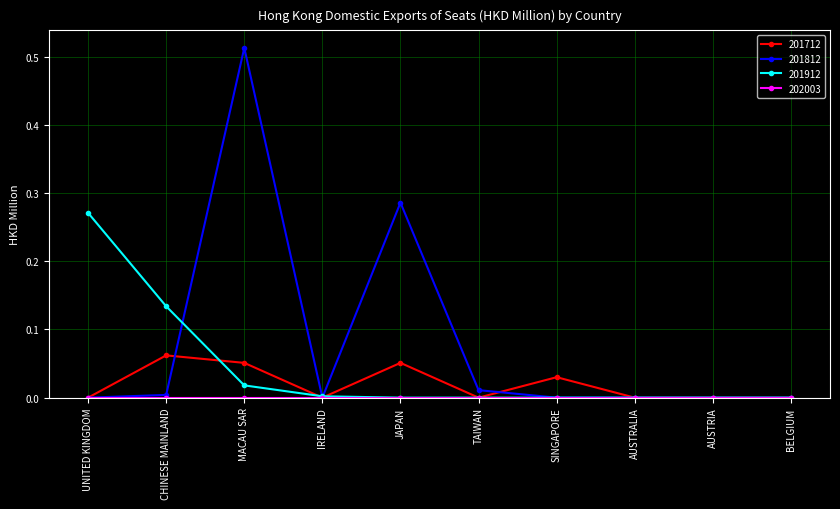

What is the label of the 6th point from the left?

TAIWAN